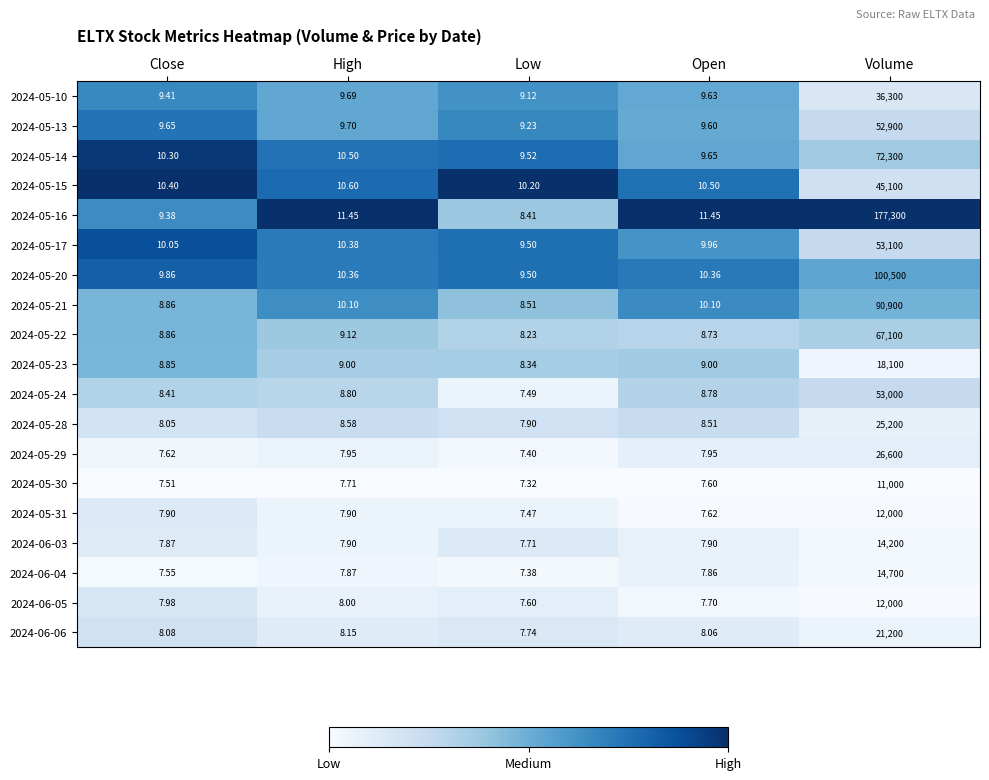

At which category is the sum across all series the highest?

Volume